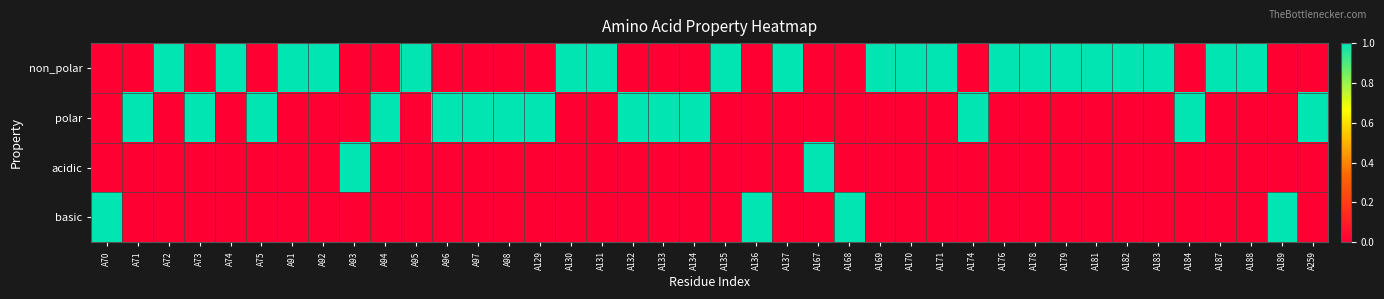

How many distinct data groups are displayed?

4